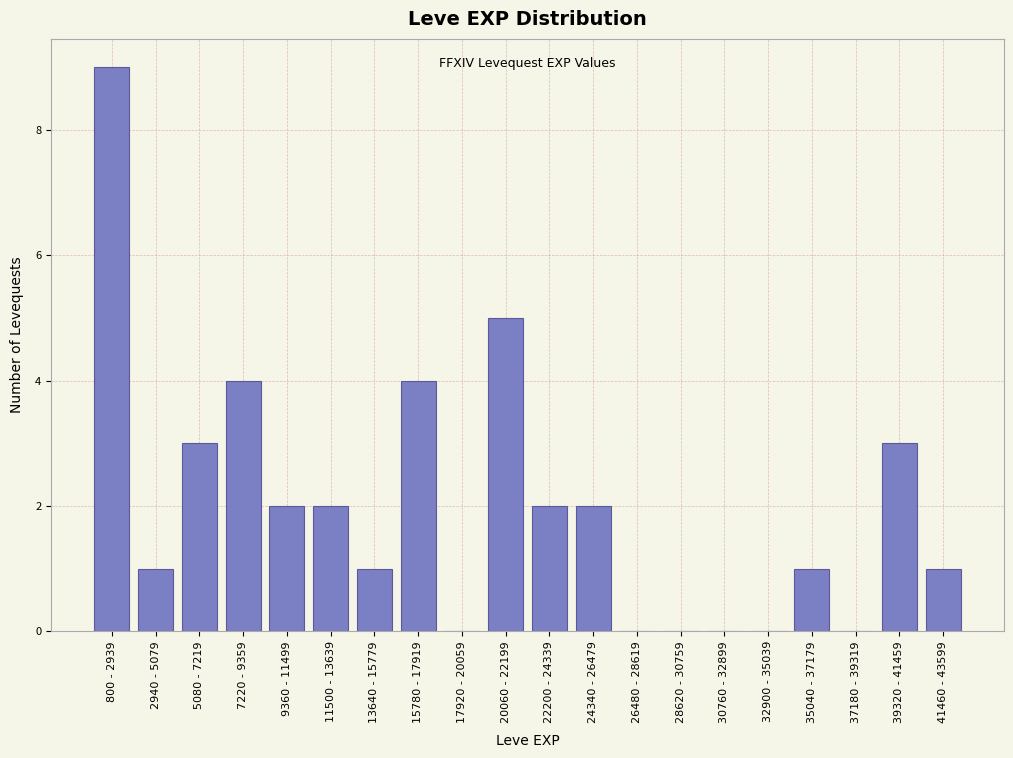

Reading right to left, transcribe all the data shown in this chart.

41460 - 43599=1	39320 - 41459=3	37180 - 39319=0	35040 - 37179=1	32900 - 35039=0	30760 - 32899=0	28620 - 30759=0	26480 - 28619=0	24340 - 26479=2	22200 - 24339=2	20060 - 22199=5	17920 - 20059=0	15780 - 17919=4	13640 - 15779=1	11500 - 13639=2	9360 - 11499=2	7220 - 9359=4	5080 - 7219=3	2940 - 5079=1	800 - 2939=9